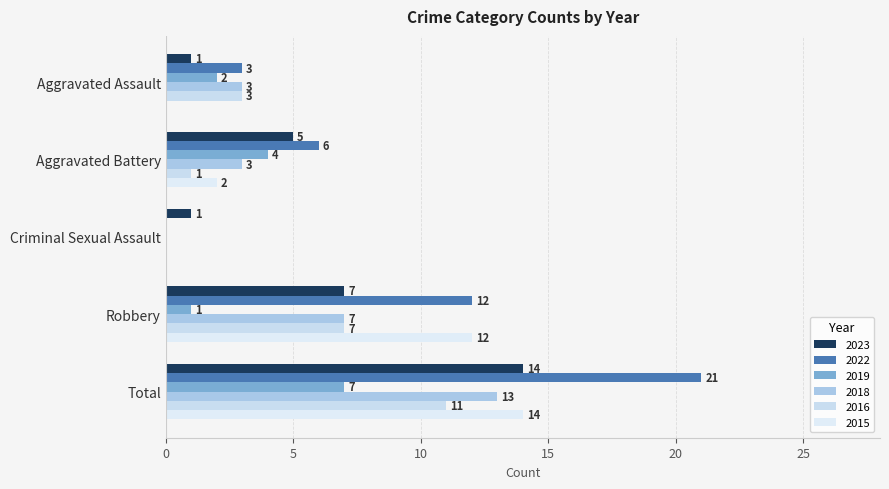

The 2015 series shows 14 at Total. True or false?

True